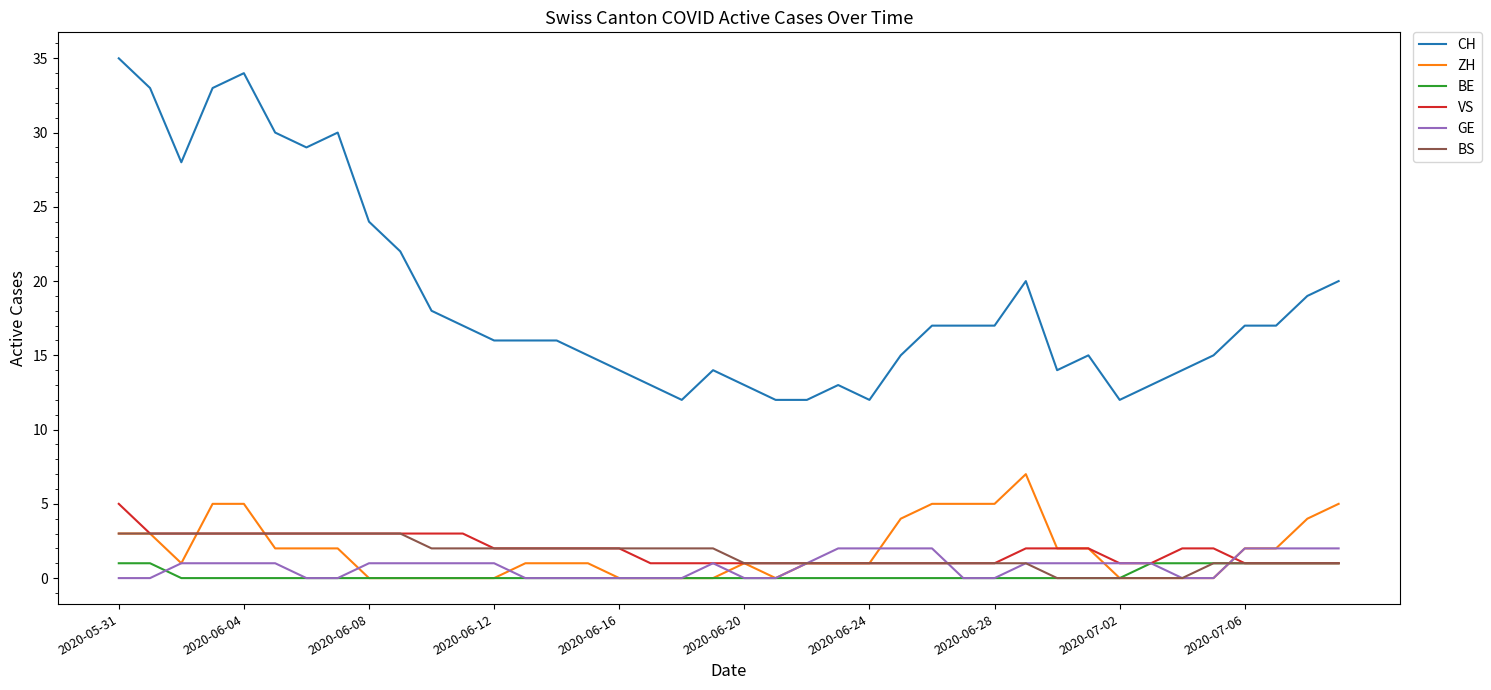

True or false: CH and GE cross at least once.

False